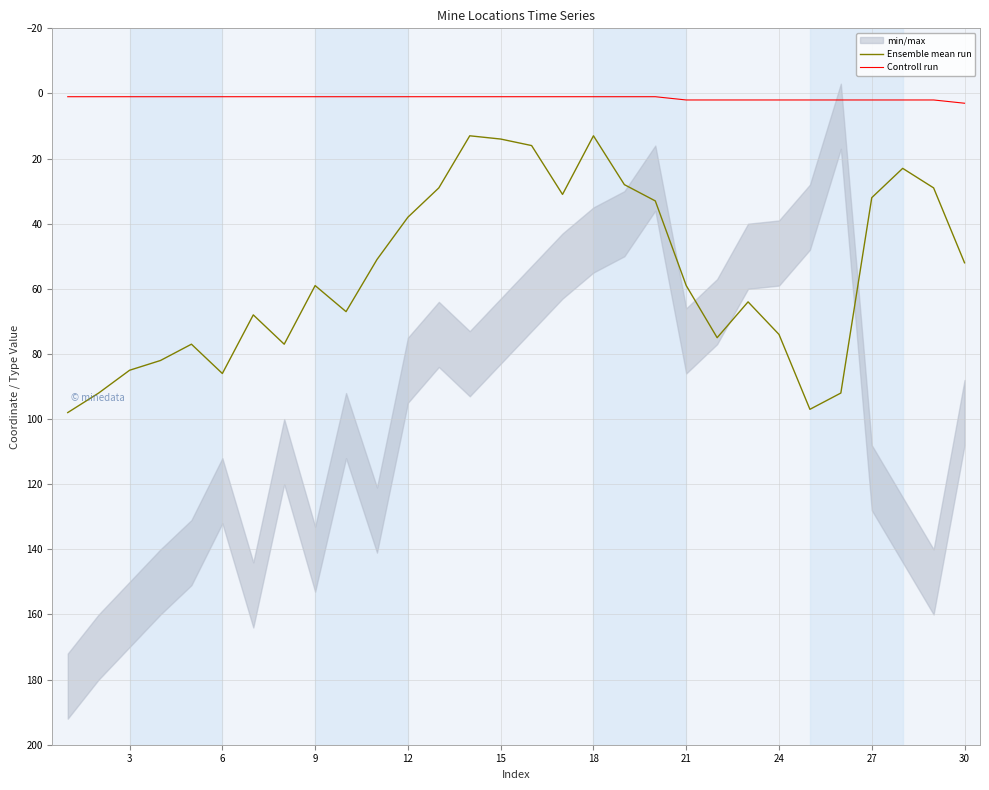

Is it true that Ensemble mean run equals 109 at 21?

False